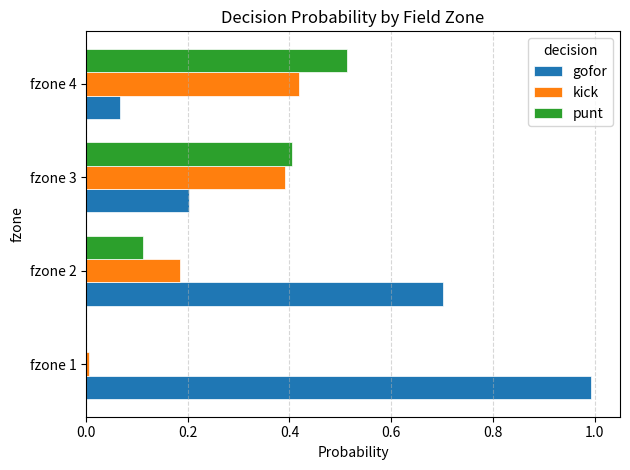

What is the total value across all series at fzone 4?

1.0